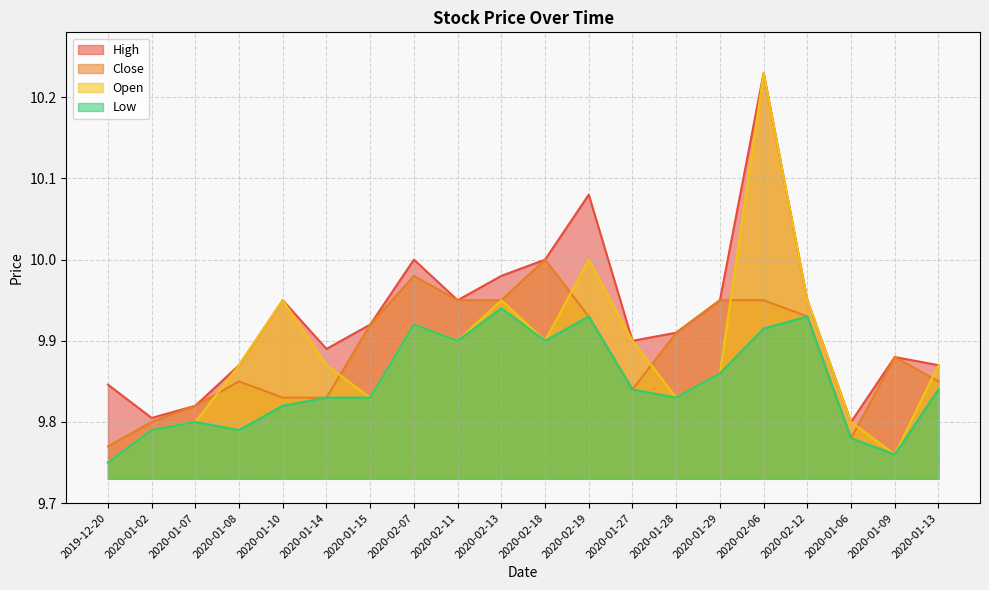

Rank the series at 2020-01-10 from highest to lowest value.

High, Open, Close, Low